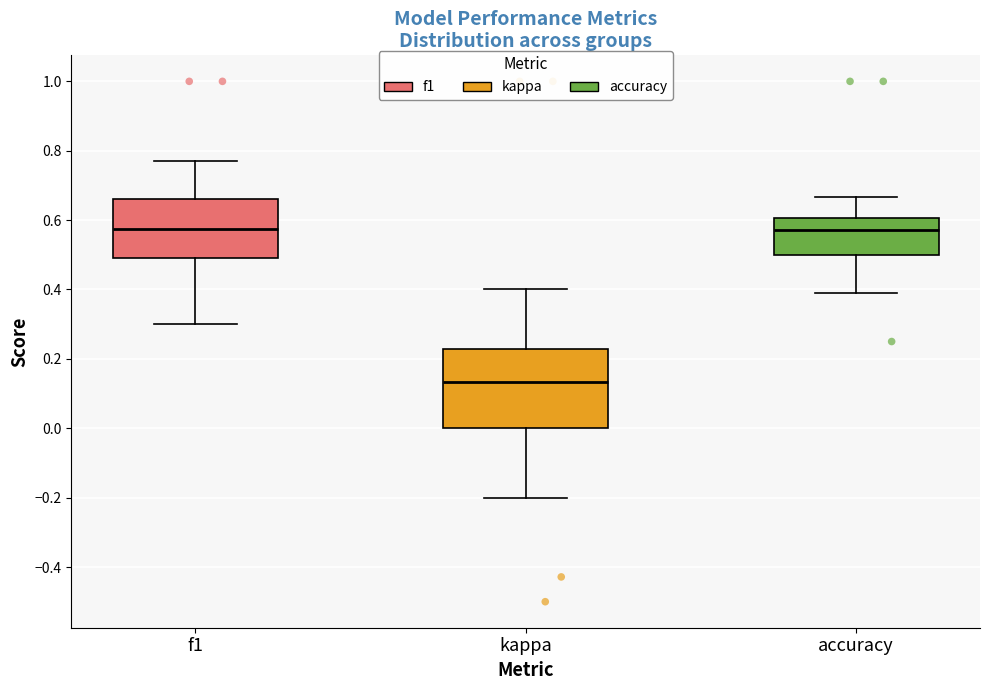

Which box is the tallest, from its lower edge to its upper edge?

kappa